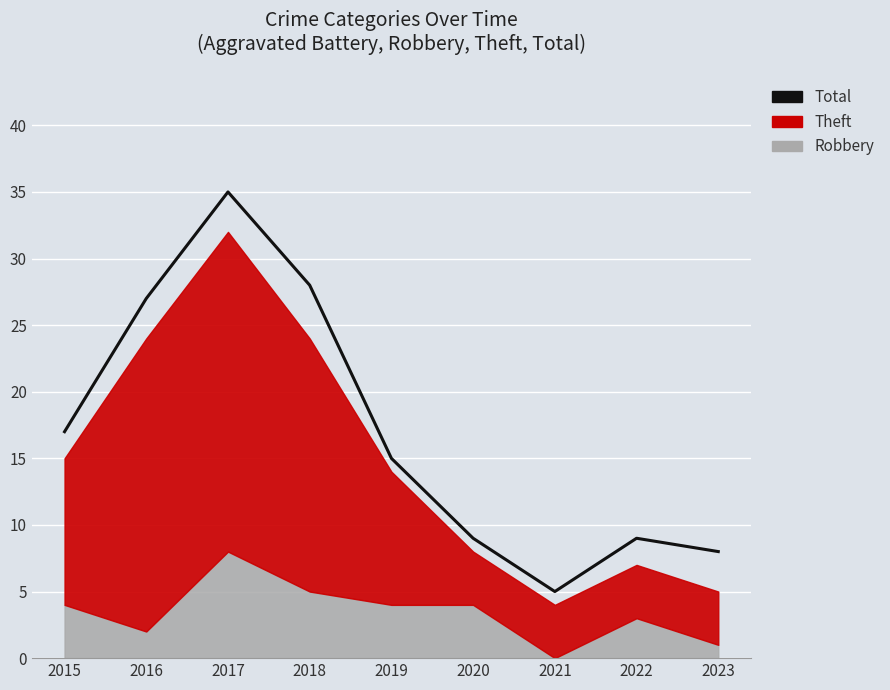

Approximately how many times larger is the value at 2015 compared to 2019?

1.1